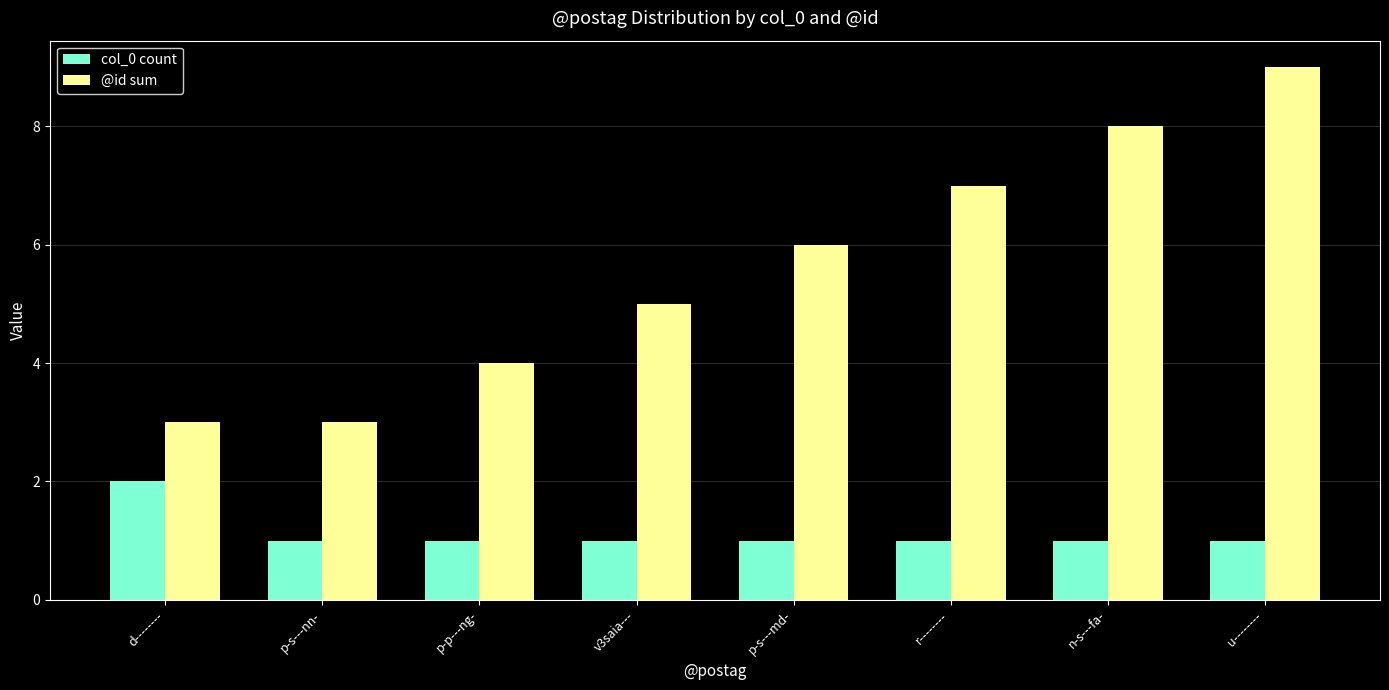

Is it true that @id sum equals 8 at n-s---fa-?

True